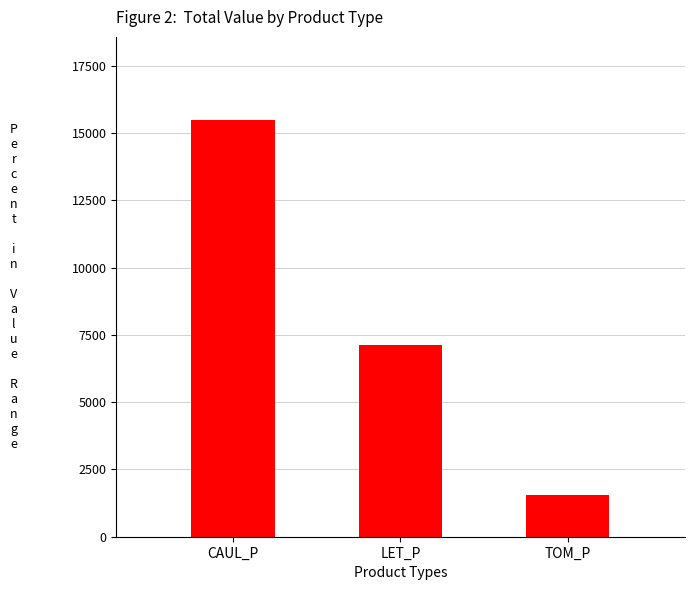

The chart shows a value of 2721.4 at TOM_P. True or false?

False